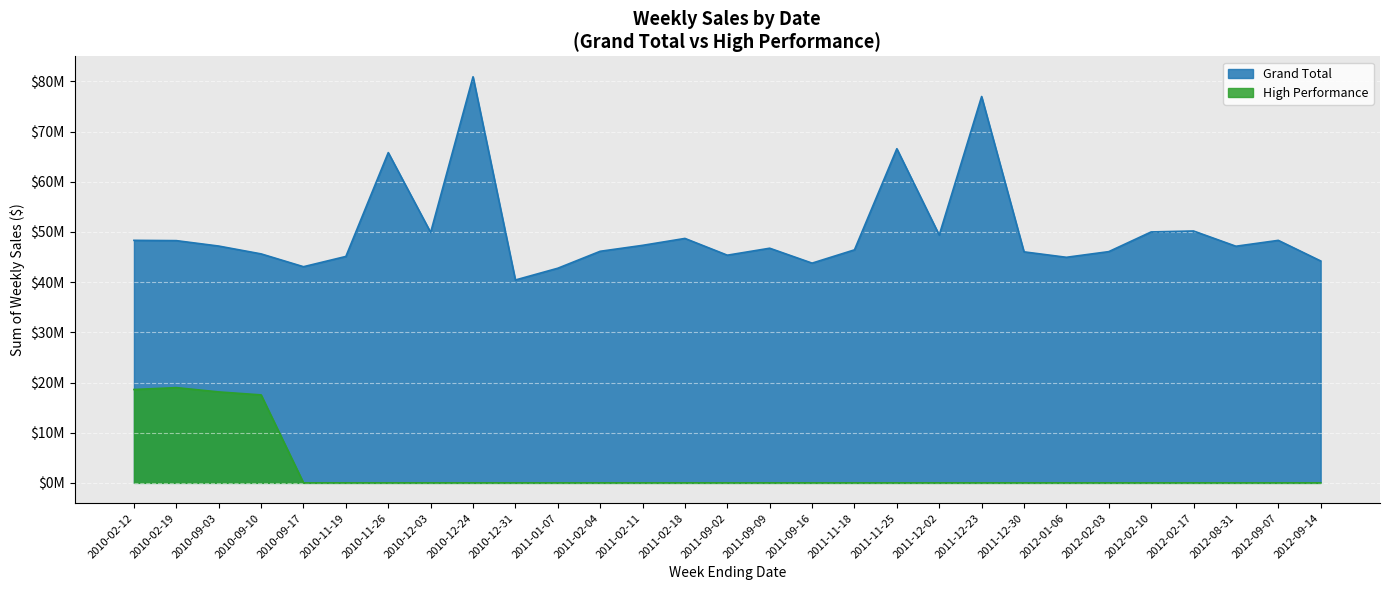

True or false: High Performance and Grand Total cross at least once.

False